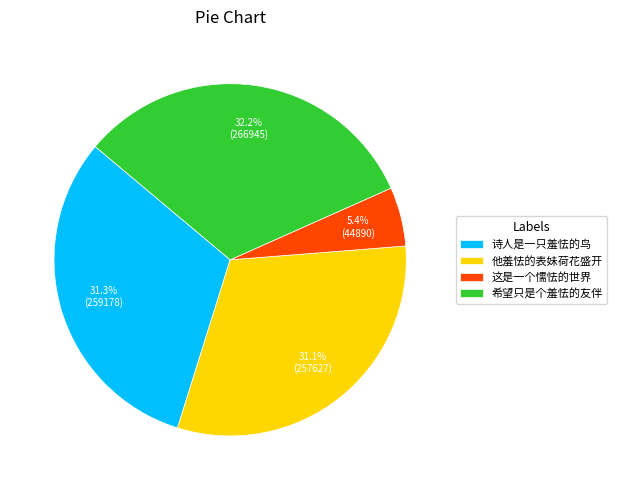

Is there a majority slice in this chart?

No